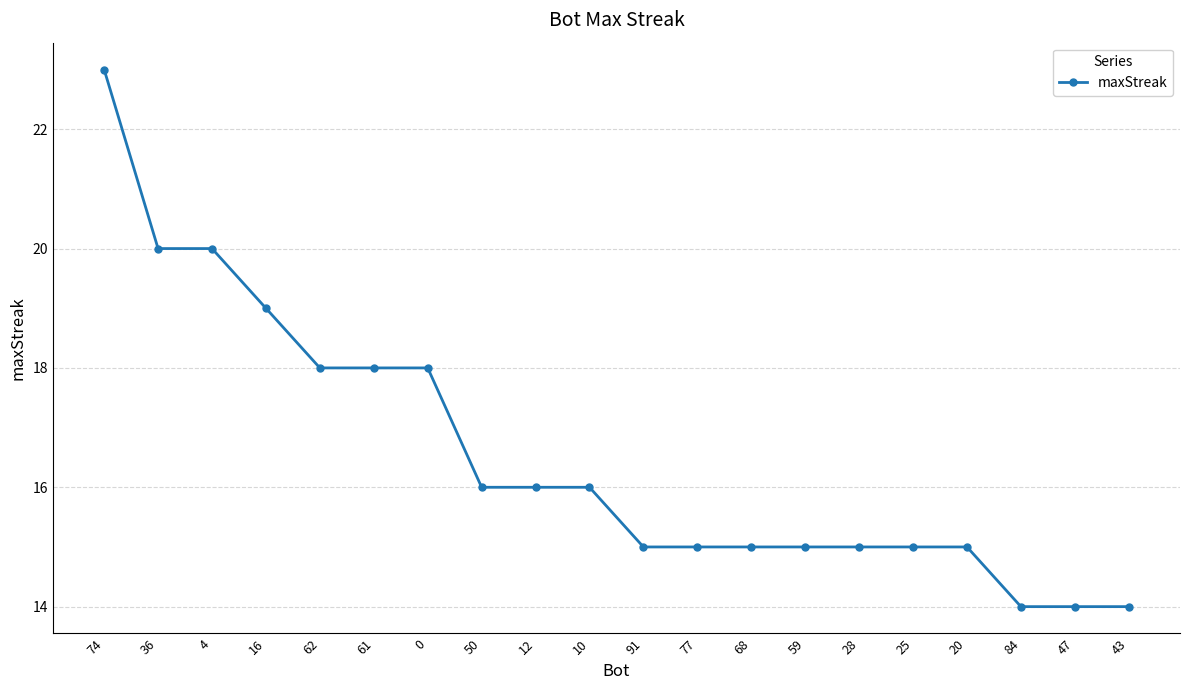

Between 16 and 25, which is larger?

16